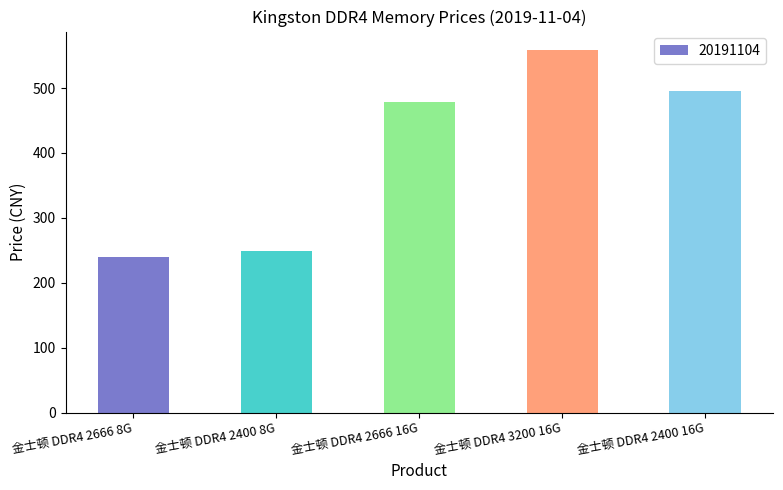

What position from the left is 金士顿 DDR4 2666 8G?

1